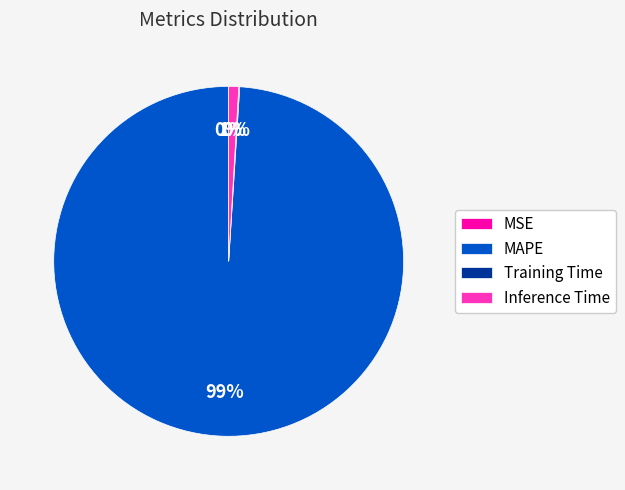

Is there any slice that represents more than half of the pie?

Yes